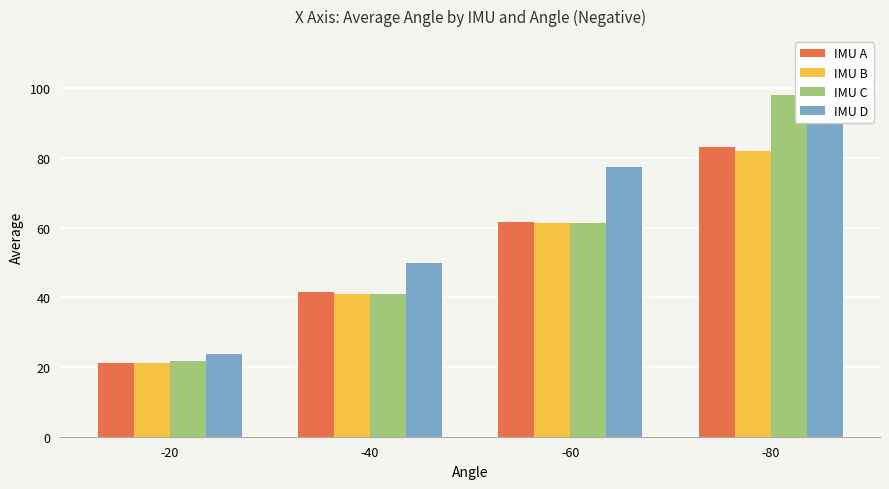

List the labels in order of IMU A value, smallest first.

-20, -40, -60, -80